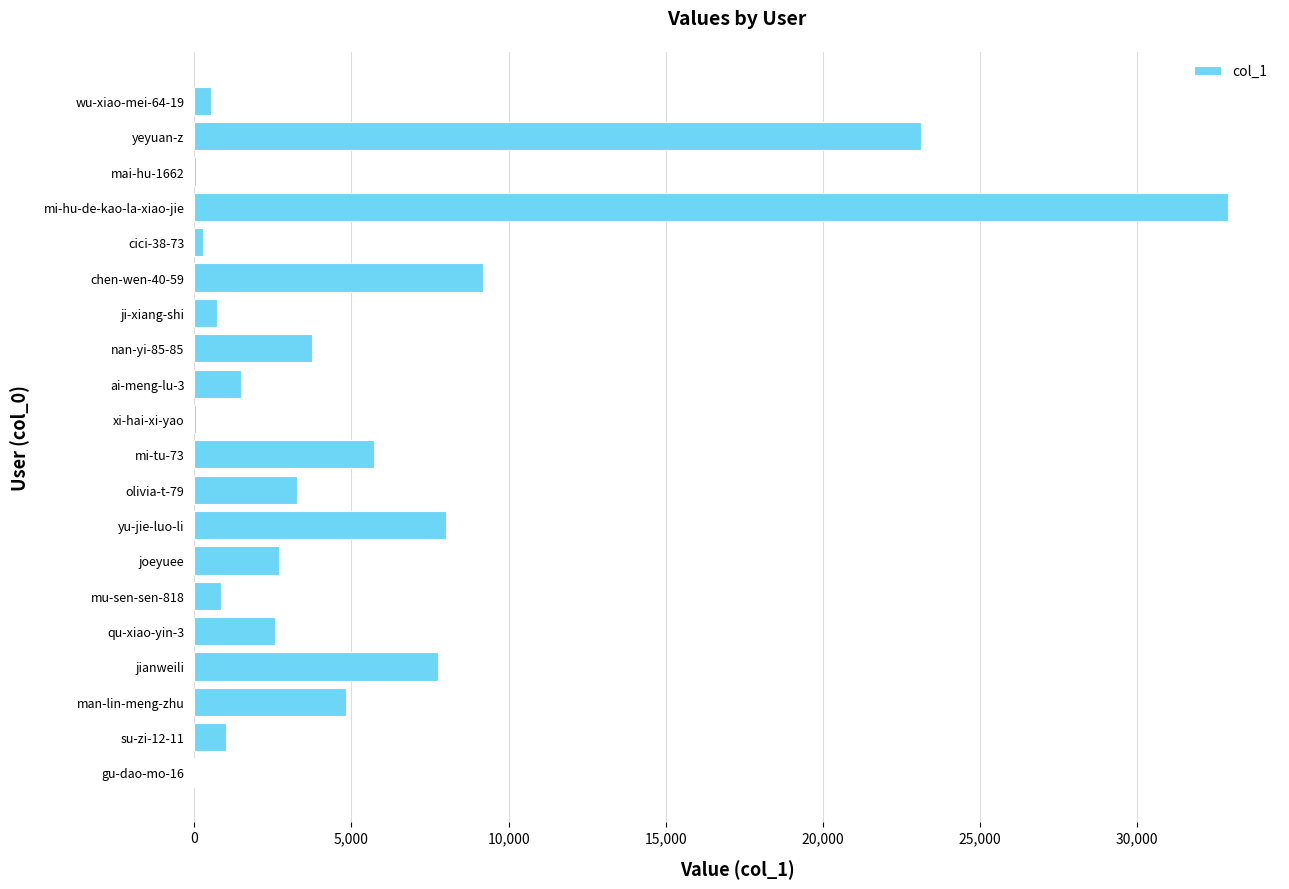

The value at yeyuan-z is 14525. True or false?

False